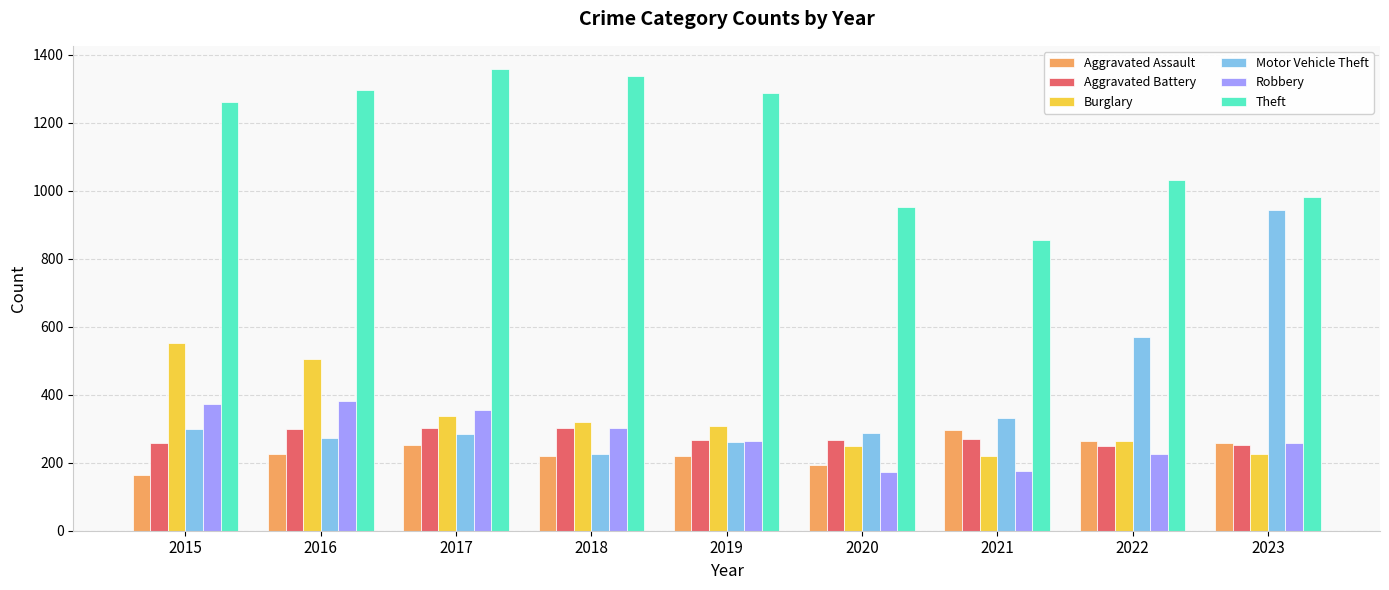

What is the sum of the Aggravated Battery values at 2017 and 2015?

562